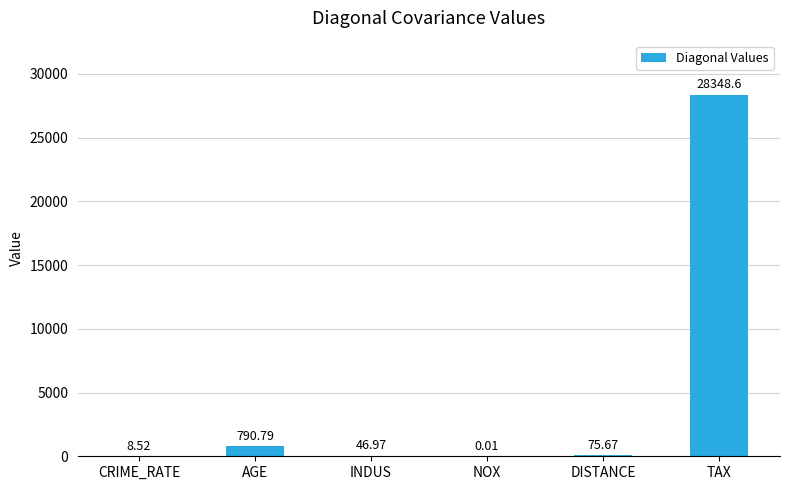

At which category does the chart reach its peak across all series?

TAX